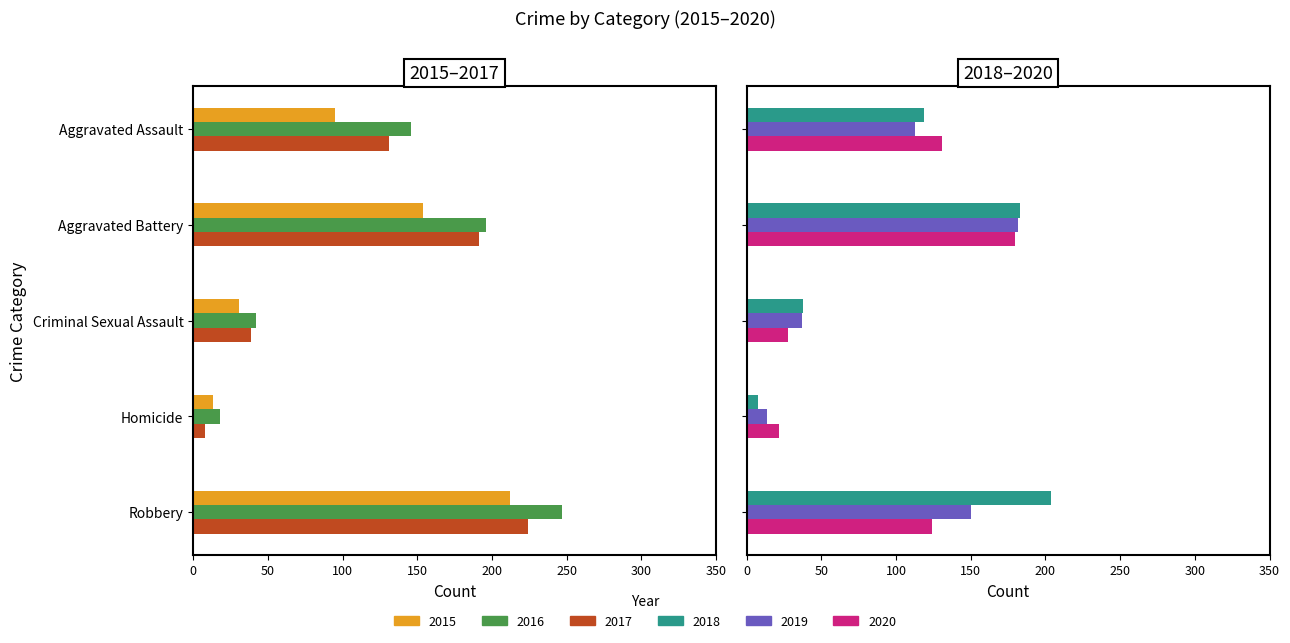

What is the highest value of the 2016 series?

247